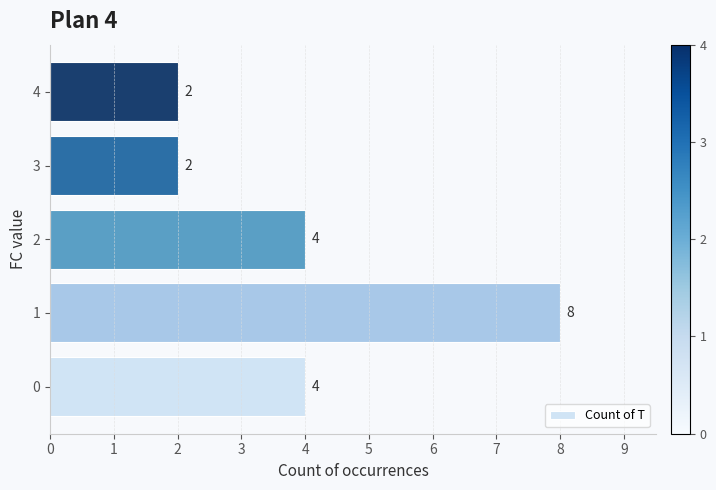

What is the average value?

4